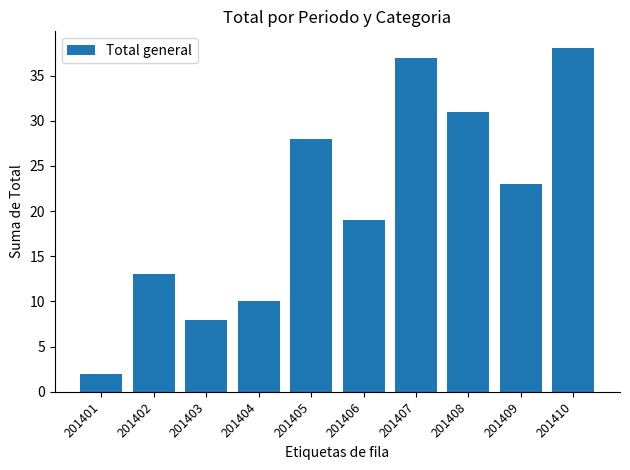

Is it true that the value at 201405 is 50?

False